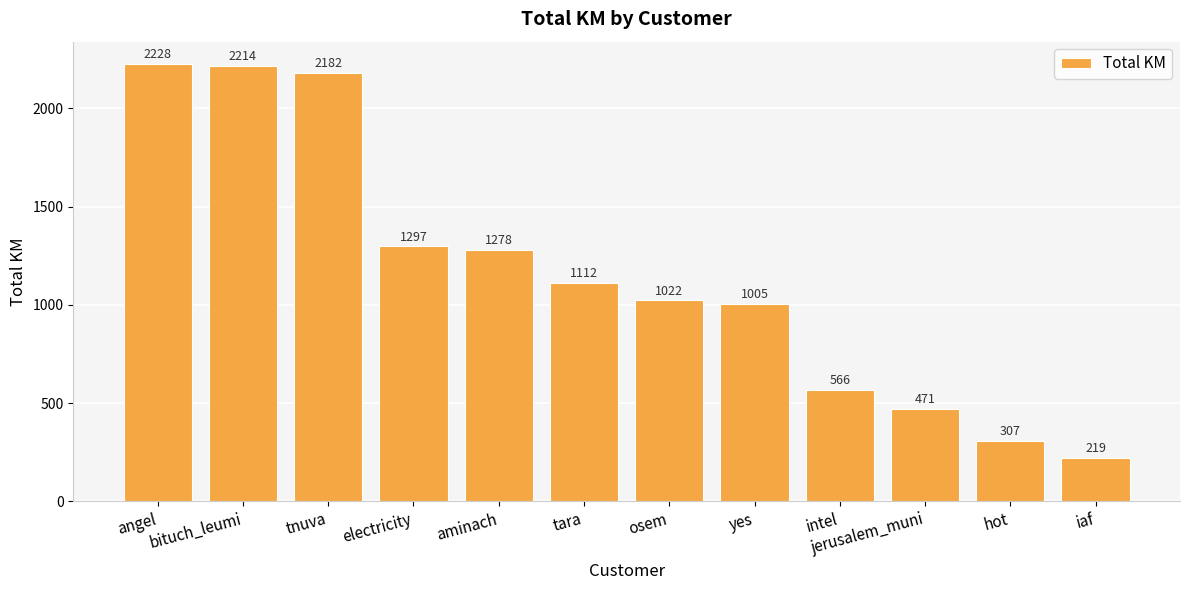

True or false: the data shows 1297.1 at electricity.

True